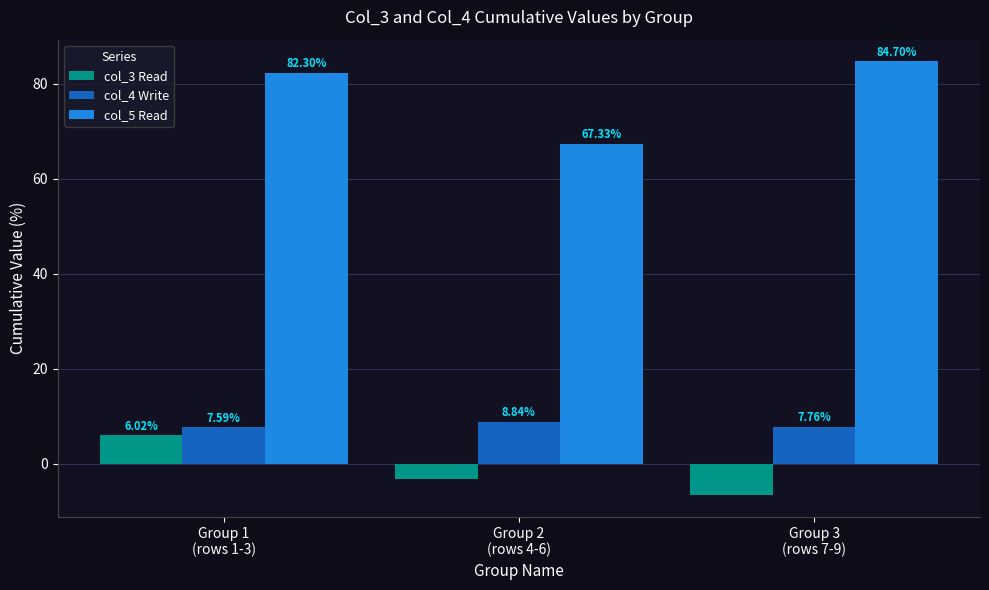

List the series in order of their peak value, highest first.

col_5 Read, col_4 Write, col_3 Read